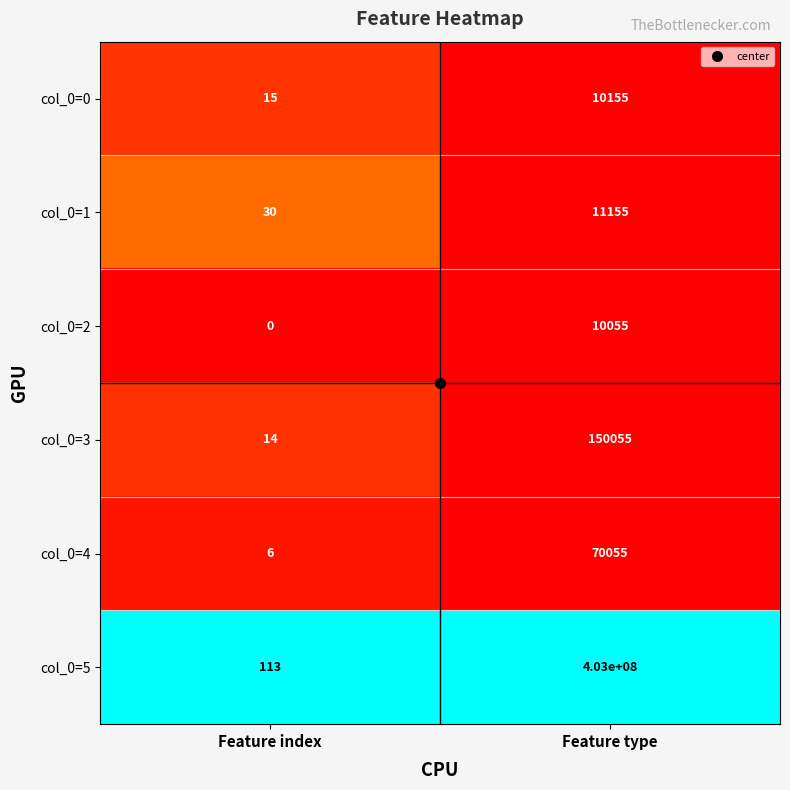

At Feature index, list the series in order from largest to smallest.

col_0=5, col_0=1, col_0=0, col_0=3, col_0=4, col_0=2